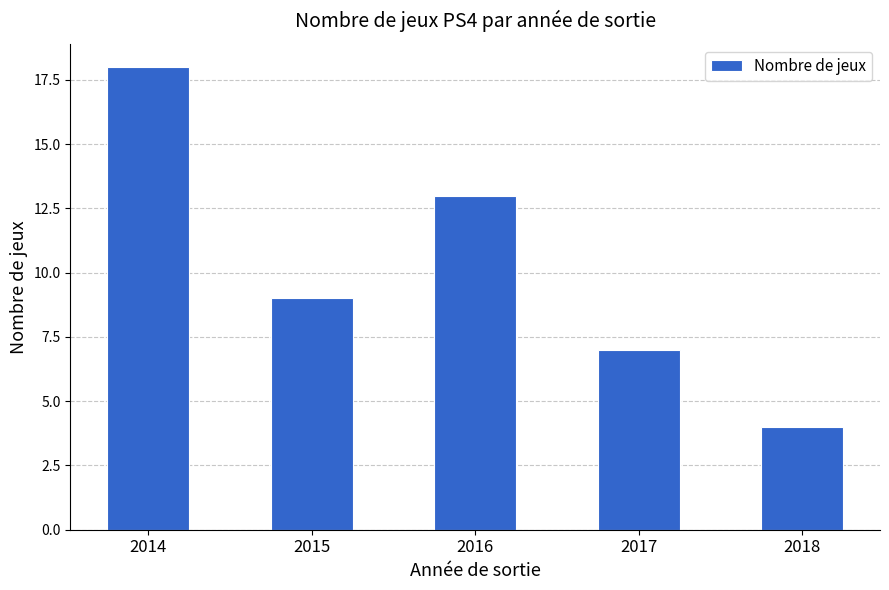

List the labels in order of value, largest first.

2014, 2016, 2015, 2017, 2018